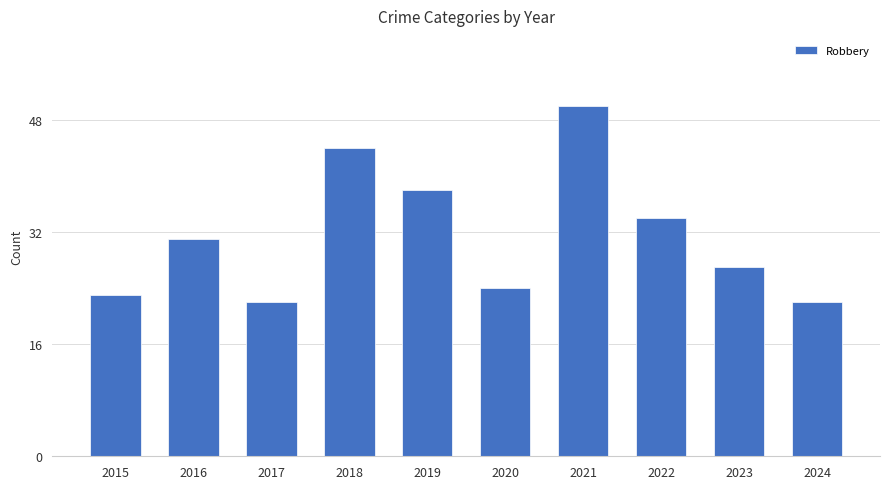

What is the difference between the maximum and minimum values?

28